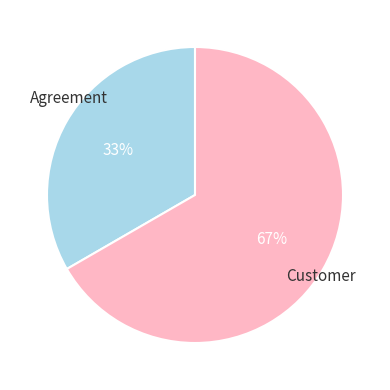

To the nearest percent, what is the average slice percentage?

50%